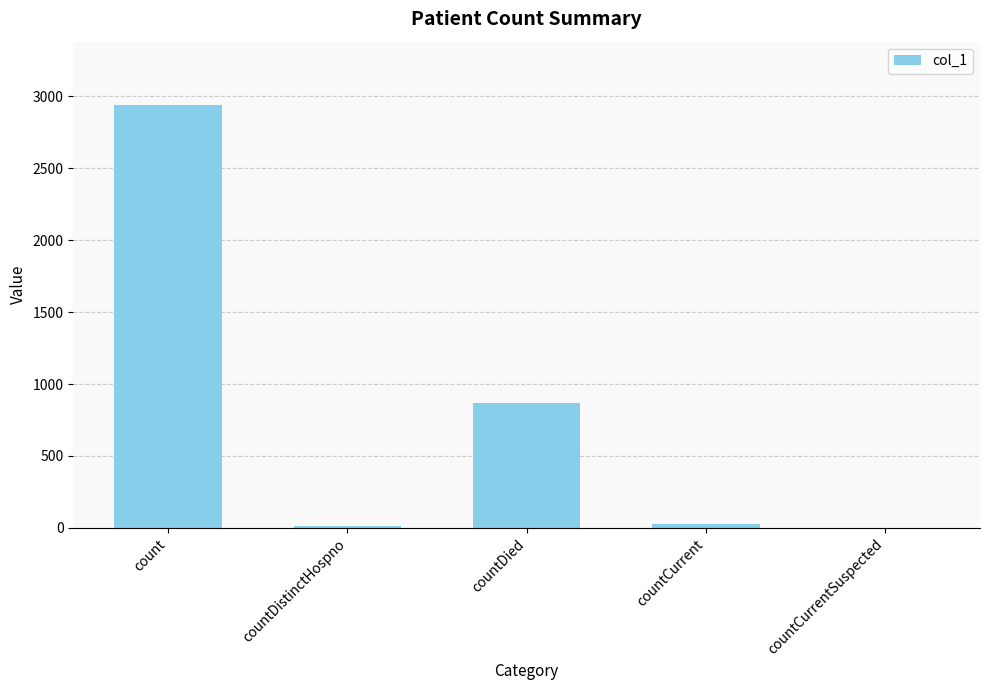

Between countCurrent and count, which is larger?

count